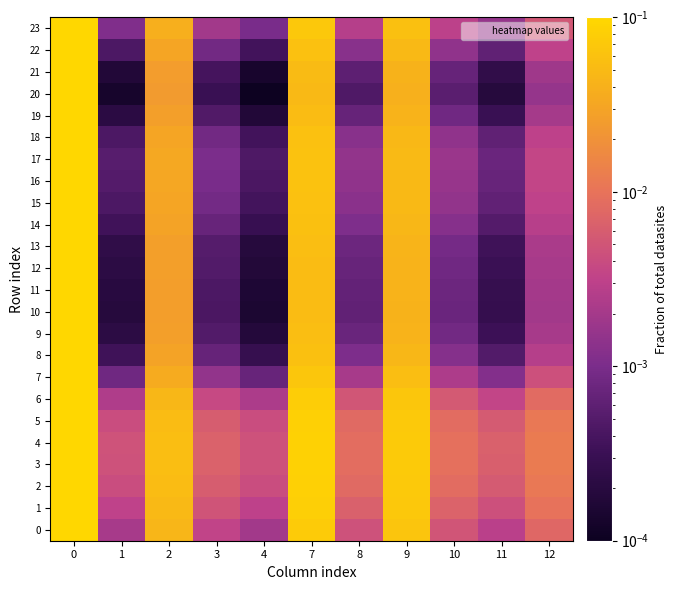

Reading left to right, transcribe all the data shown in this chart.

0: 0=0.1	1=0.0	2=0.0	3=0.0	4=0.0	7=0.1	8=0.0	9=0.1	10=0.0	11=0.0	12=0.0
1: 0=0.1	1=0.0	2=0.0	3=0.0	4=0.0	7=0.1	8=0.0	9=0.1	10=0.0	11=0.0	12=0.0
2: 0=0.1	1=0.0	2=0.1	3=0.0	4=0.0	7=0.1	8=0.0	9=0.1	10=0.0	11=0.0	12=0.0
3: 0=0.1	1=0.0	2=0.1	3=0.0	4=0.0	7=0.1	8=0.0	9=0.1	10=0.0	11=0.0	12=0.0
4: 0=0.1	1=0.0	2=0.1	3=0.0	4=0.0	7=0.1	8=0.0	9=0.1	10=0.0	11=0.0	12=0.0
5: 0=0.1	1=0.0	2=0.1	3=0.0	4=0.0	7=0.1	8=0.0	9=0.1	10=0.0	11=0.0	12=0.0
6: 0=0.1	1=0.0	2=0.0	3=0.0	4=0.0	7=0.1	8=0.0	9=0.1	10=0.0	11=0.0	12=0.0
7: 0=0.1	1=0.0	2=0.0	3=0.0	4=0.0	7=0.1	8=0.0	9=0.1	10=0.0	11=0.0	12=0.0
8: 0=0.1	1=0.0	2=0.0	3=0.0	4=0.0	7=0.1	8=0.0	9=0.0	10=0.0	11=0.0	12=0.0
9: 0=0.1	1=0.0	2=0.0	3=0.0	4=0.0	7=0.1	8=0.0	9=0.0	10=0.0	11=0.0	12=0.0
10: 0=0.1	1=0.0	2=0.0	3=0.0	4=0.0	7=0.1	8=0.0	9=0.0	10=0.0	11=0.0	12=0.0
11: 0=0.1	1=0.0	2=0.0	3=0.0	4=0.0	7=0.1	8=0.0	9=0.0	10=0.0	11=0.0	12=0.0
12: 0=0.1	1=0.0	2=0.0	3=0.0	4=0.0	7=0.1	8=0.0	9=0.0	10=0.0	11=0.0	12=0.0
13: 0=0.1	1=0.0	2=0.0	3=0.0	4=0.0	7=0.1	8=0.0	9=0.0	10=0.0	11=0.0	12=0.0
14: 0=0.1	1=0.0	2=0.0	3=0.0	4=0.0	7=0.1	8=0.0	9=0.0	10=0.0	11=0.0	12=0.0
15: 0=0.1	1=0.0	2=0.0	3=0.0	4=0.0	7=0.1	8=0.0	9=0.0	10=0.0	11=0.0	12=0.0
16: 0=0.1	1=0.0	2=0.0	3=0.0	4=0.0	7=0.1	8=0.0	9=0.0	10=0.0	11=0.0	12=0.0
17: 0=0.1	1=0.0	2=0.0	3=0.0	4=0.0	7=0.1	8=0.0	9=0.0	10=0.0	11=0.0	12=0.0
18: 0=0.1	1=0.0	2=0.0	3=0.0	4=0.0	7=0.1	8=0.0	9=0.0	10=0.0	11=0.0	12=0.0
19: 0=0.1	1=0.0	2=0.0	3=0.0	4=0.0	7=0.1	8=0.0	9=0.0	10=0.0	11=0.0	12=0.0
20: 0=0.1	1=0.0	2=0.0	3=0.0	4=0.0	7=0.0	8=0.0	9=0.0	10=0.0	11=0.0	12=0.0
21: 0=0.1	1=0.0	2=0.0	3=0.0	4=0.0	7=0.1	8=0.0	9=0.0	10=0.0	11=0.0	12=0.0
22: 0=0.1	1=0.0	2=0.0	3=0.0	4=0.0	7=0.1	8=0.0	9=0.0	10=0.0	11=0.0	12=0.0
23: 0=0.1	1=0.0	2=0.0	3=0.0	4=0.0	7=0.1	8=0.0	9=0.1	10=0.0	11=0.0	12=0.0